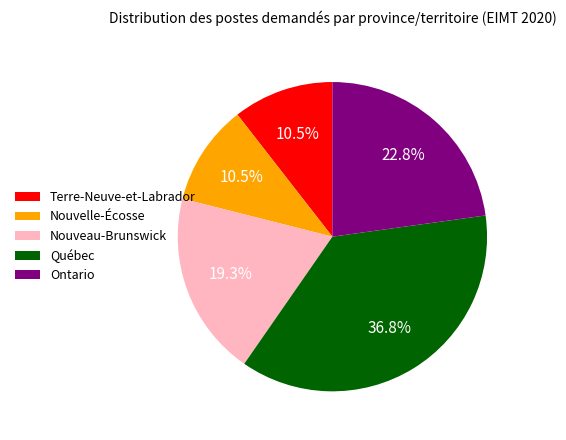

Is there any slice that represents more than half of the pie?

No